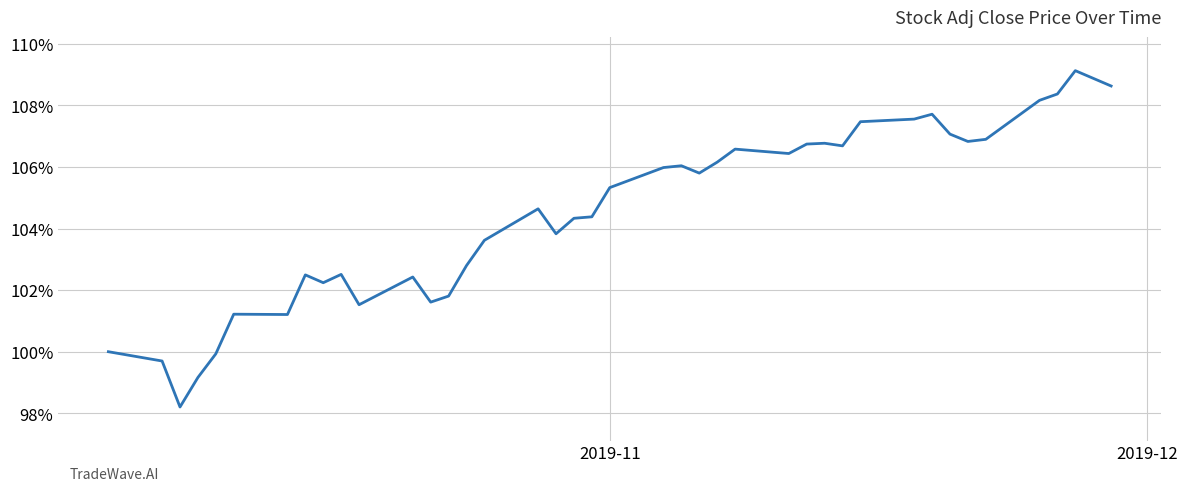

What is the smallest value displayed?

98.2